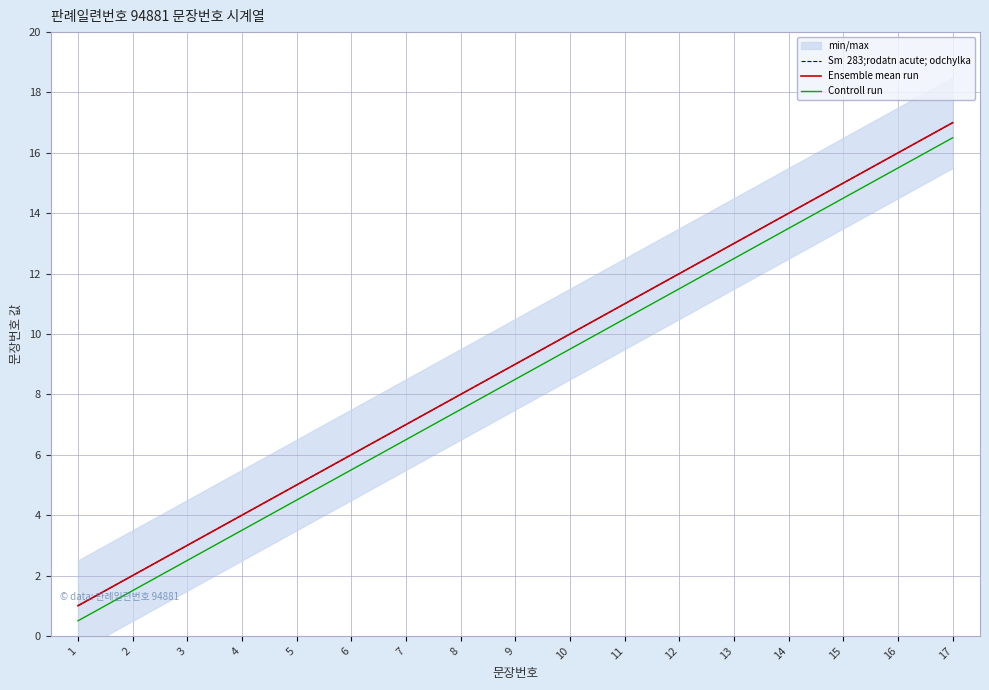

True or false: Controll run has more than 2 points higher than both neighbors.

False